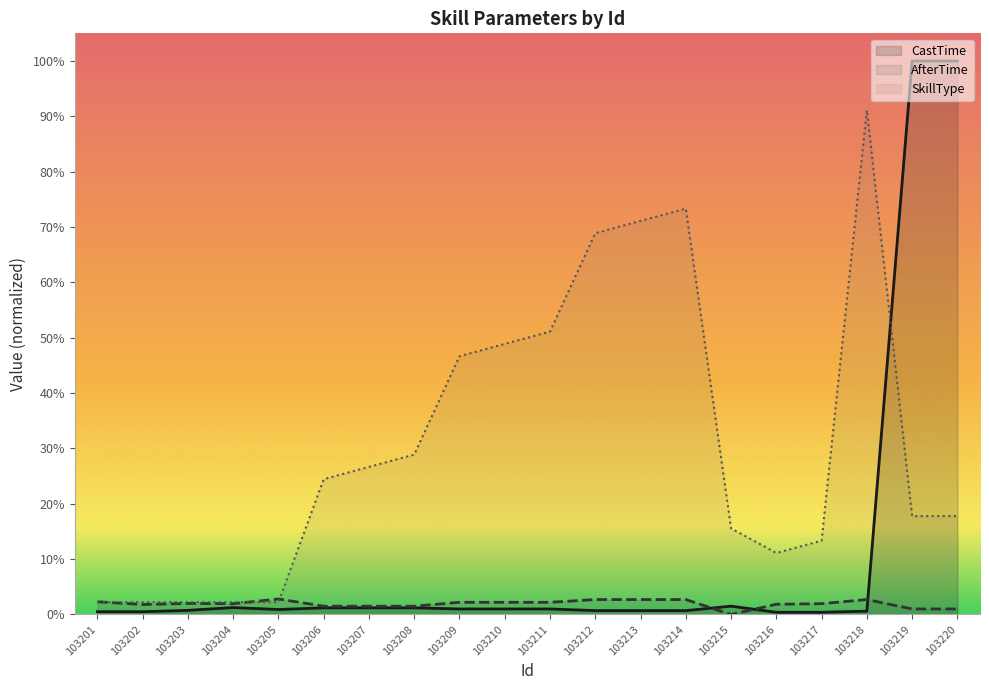

Between 103203 and 103207, which series saw the biggest shift?

SkillType